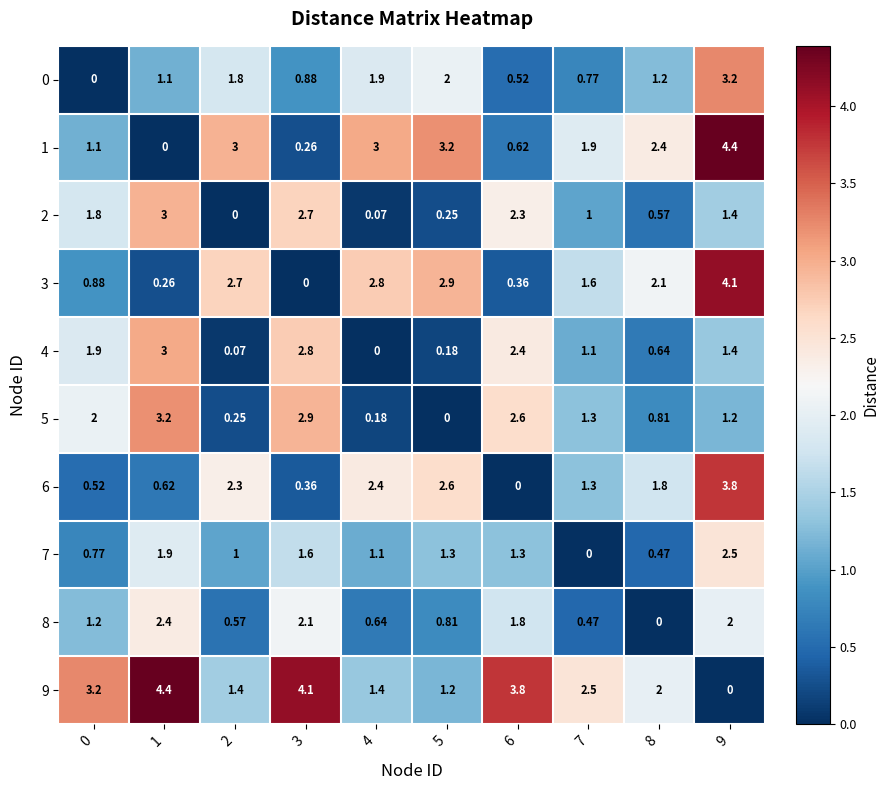

Which series has the widest spread of values?

1